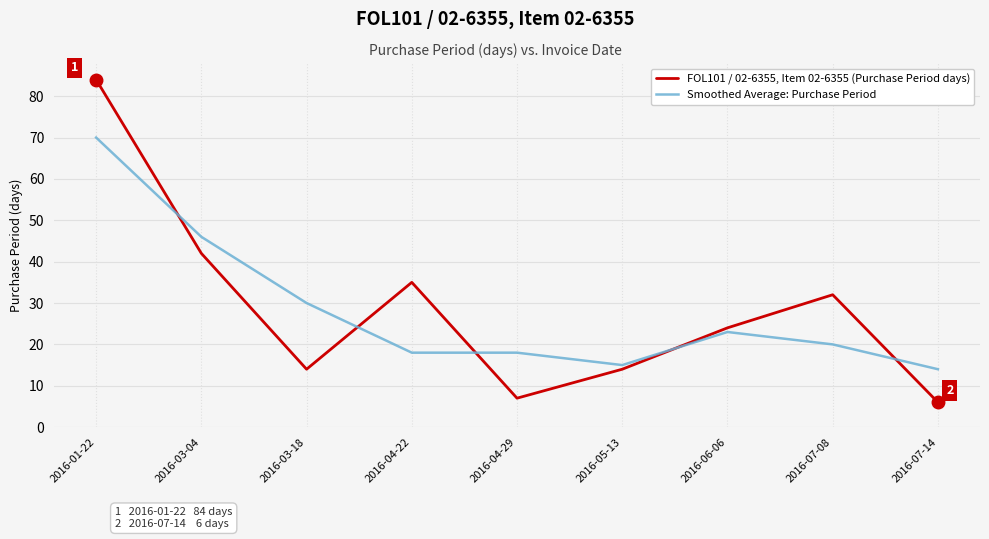

What value does the FOL101 / 02-6355, Item 02-6355 (Purchase Period days) series have at 2016-06-06, to the nearest 10?

20